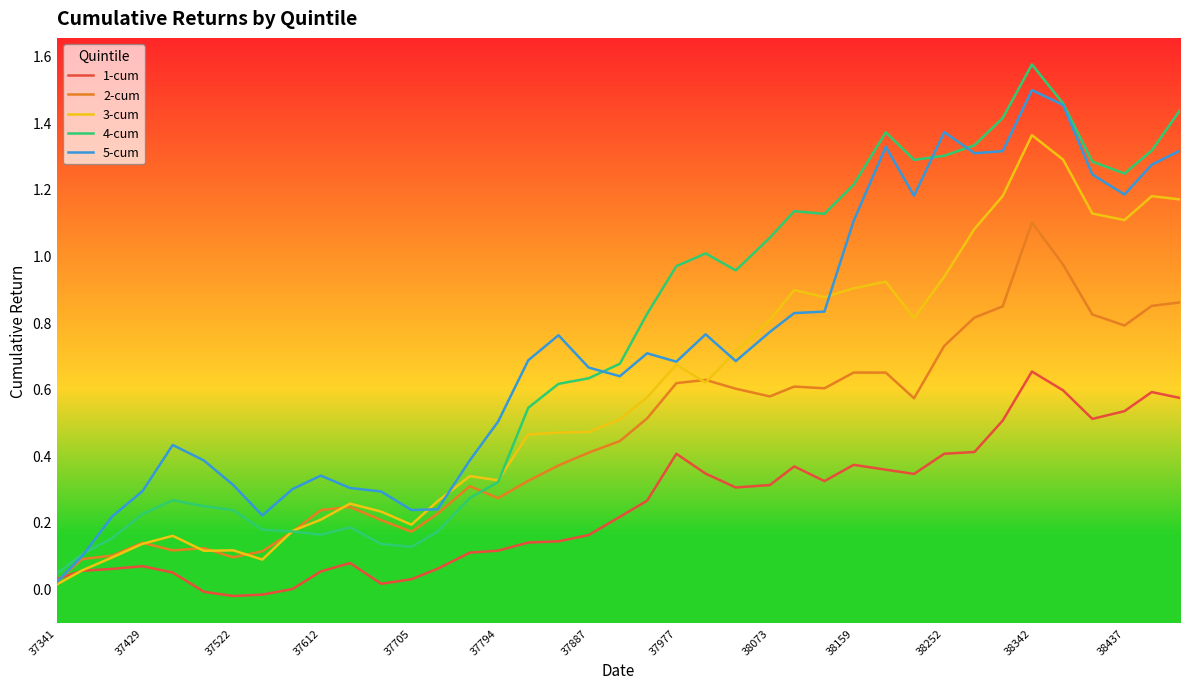

Rank the series by their maximum value, from lowest to highest.

1-cum, 2-cum, 3-cum, 5-cum, 4-cum